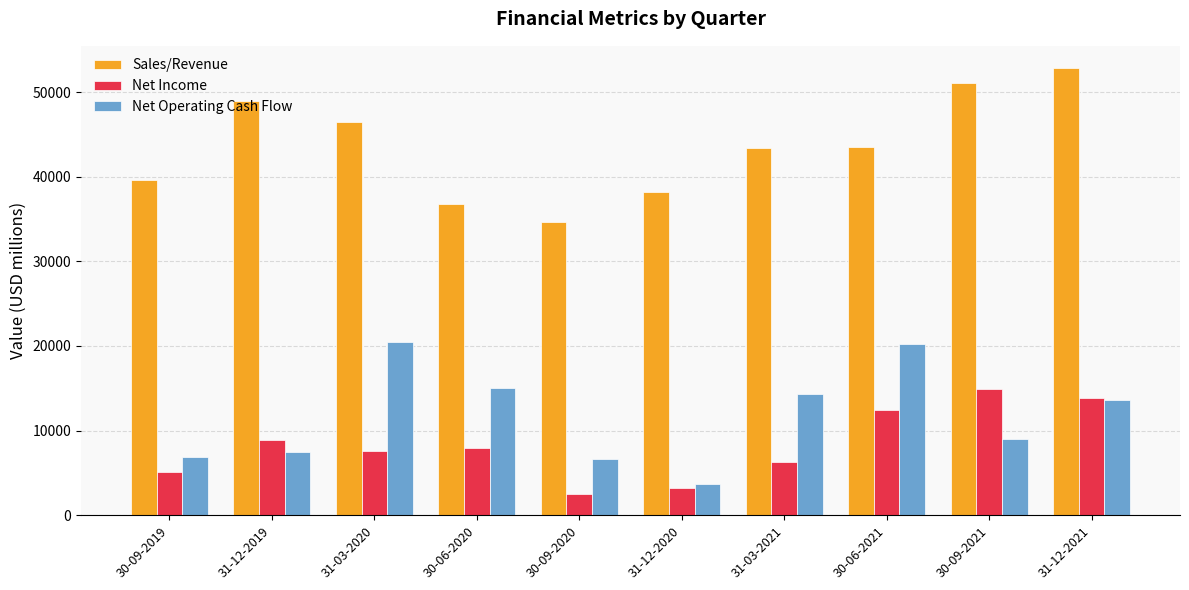

What position from the left is 30-09-2020?

5